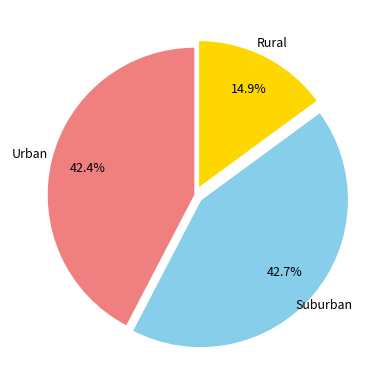

Approximately how many times larger is the value at Urban compared to Suburban?

1.0